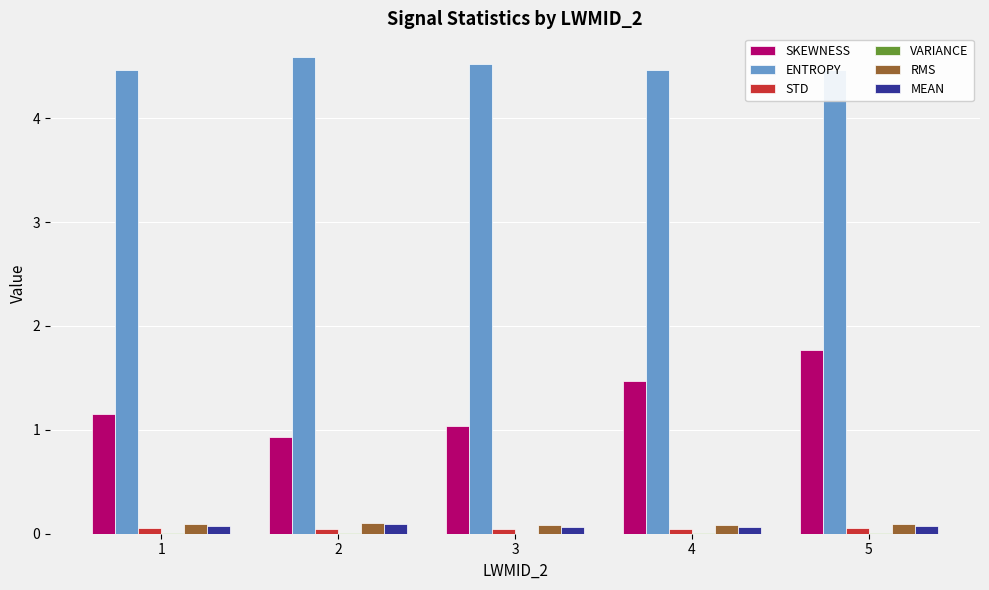

The value of STD at 1 is 0.1. True or false?

True